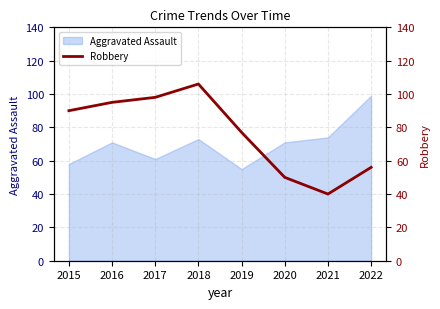

What is the highest value of the Aggravated Assault series?

99